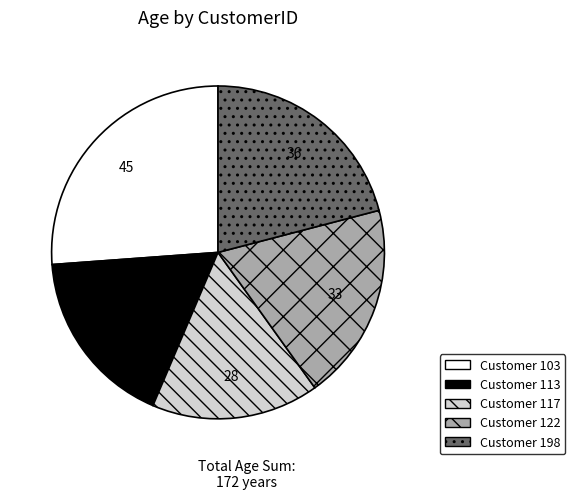

Does any single category account for the majority?

No